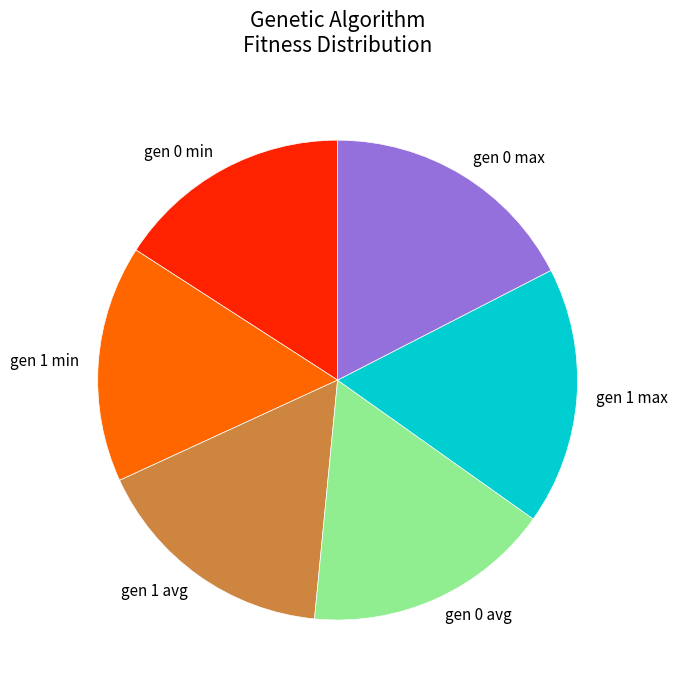

True or false: gen 0 min accounts for 16% of the total.

True